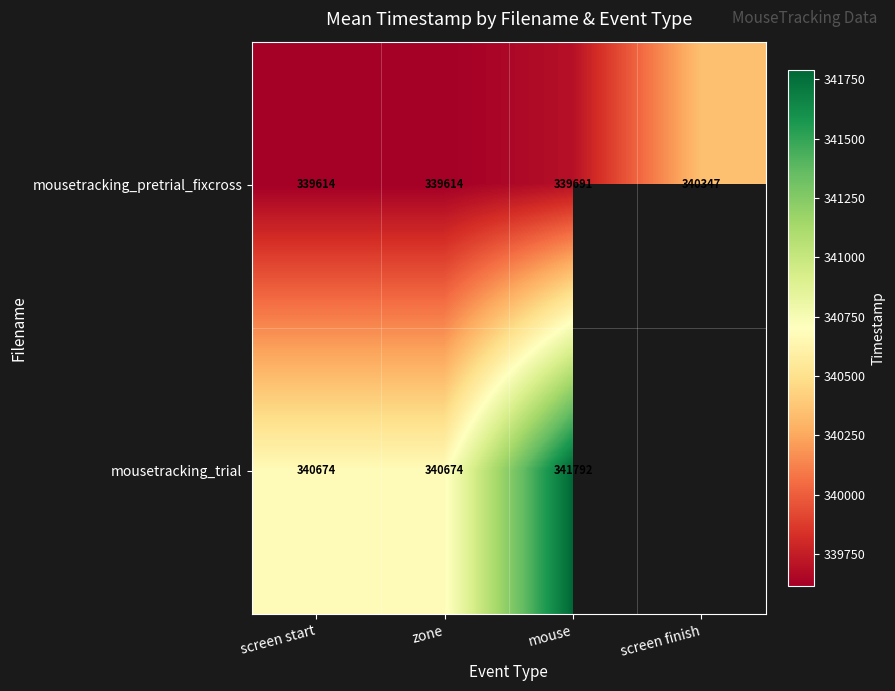

The mousetracking_trial series shows 142918.3 at mouse. True or false?

False